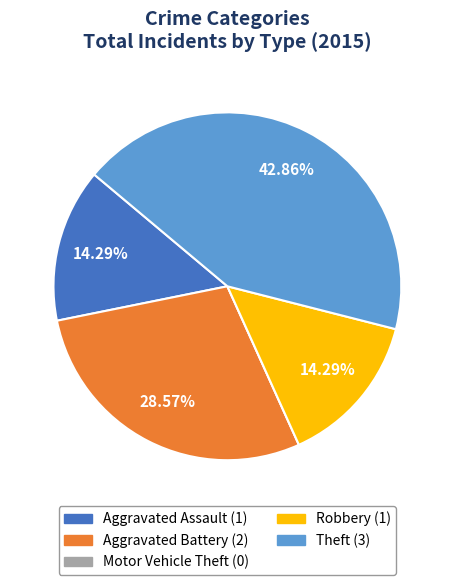

To the nearest percent, what is the average slice percentage?

20%